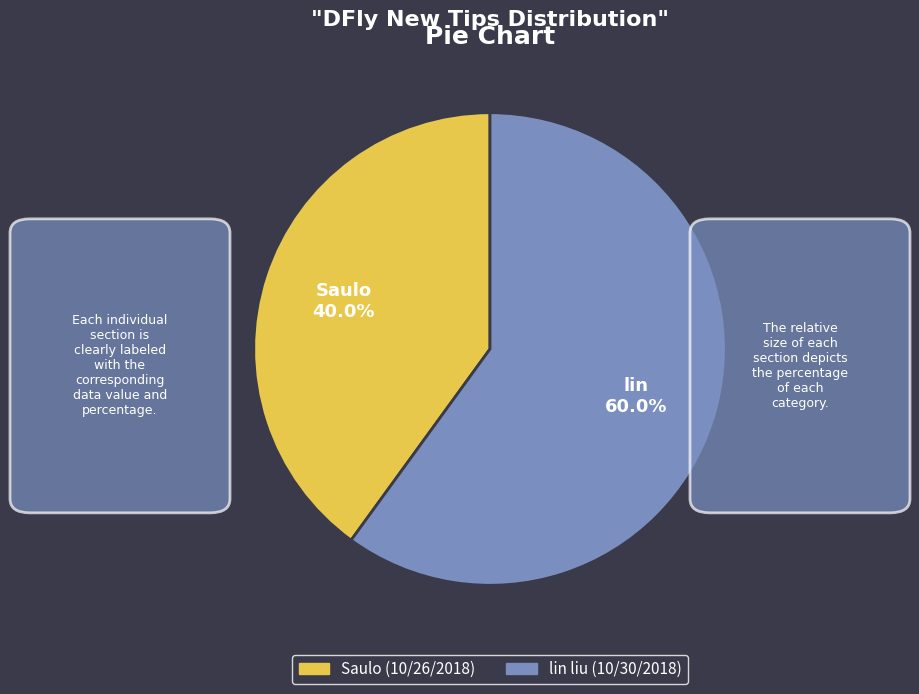

Which category has the biggest portion of the pie?

lin liu (10/30/2018)